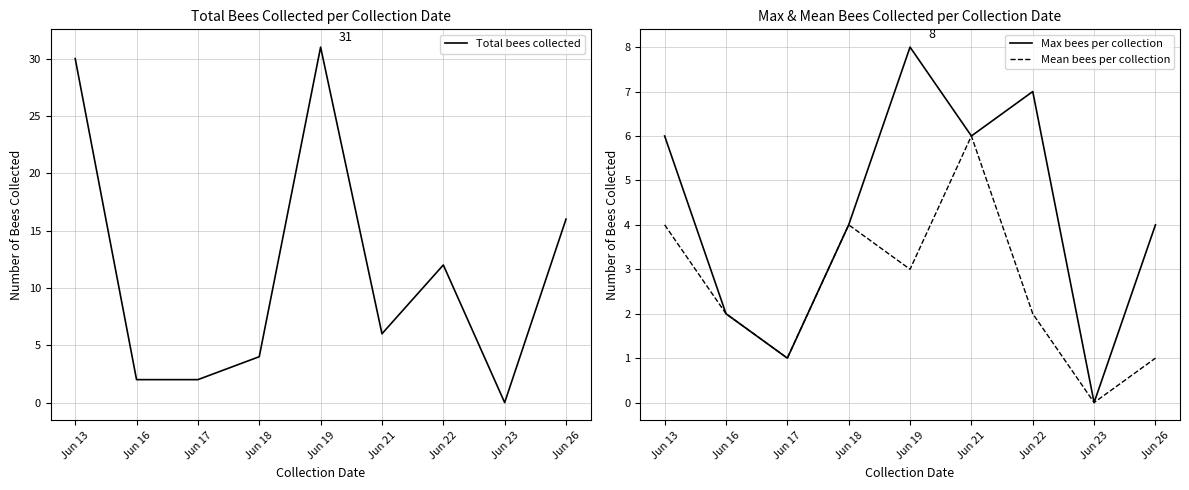

At which category is the sum across all series the highest?

Jun 19